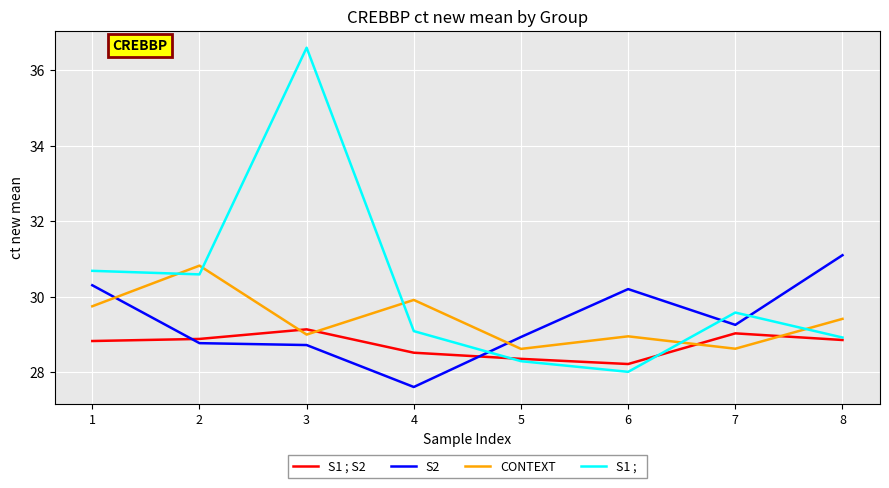

At which category does the chart reach its minimum across all series?

4